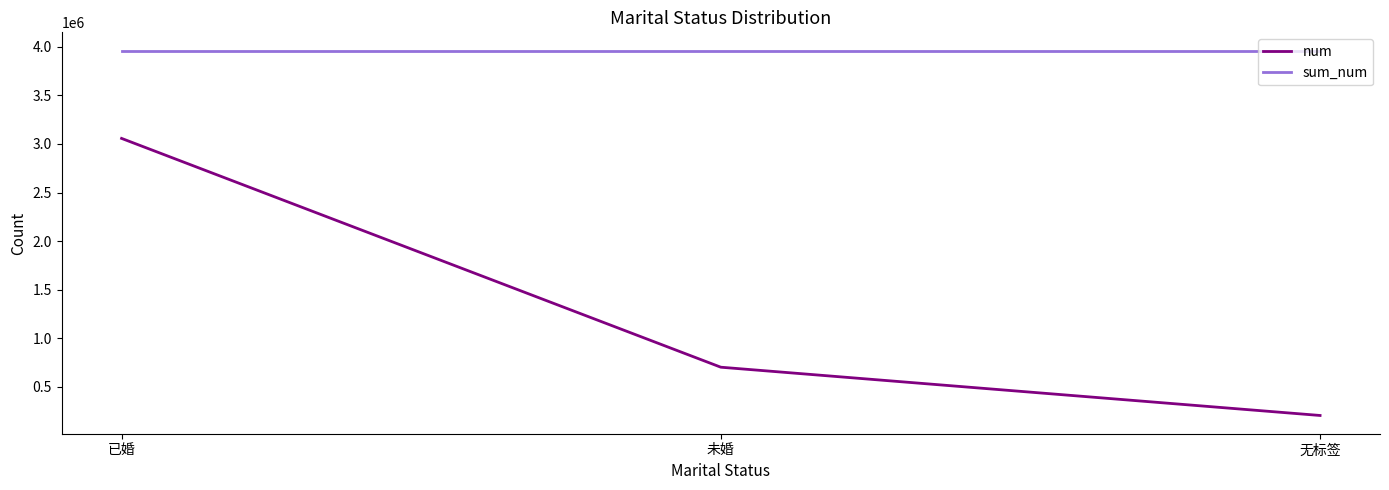

Reading left to right, extract all data points from this chart.

num: 3057557	700874	203725
sum_num: 3962156	3962156	3962156